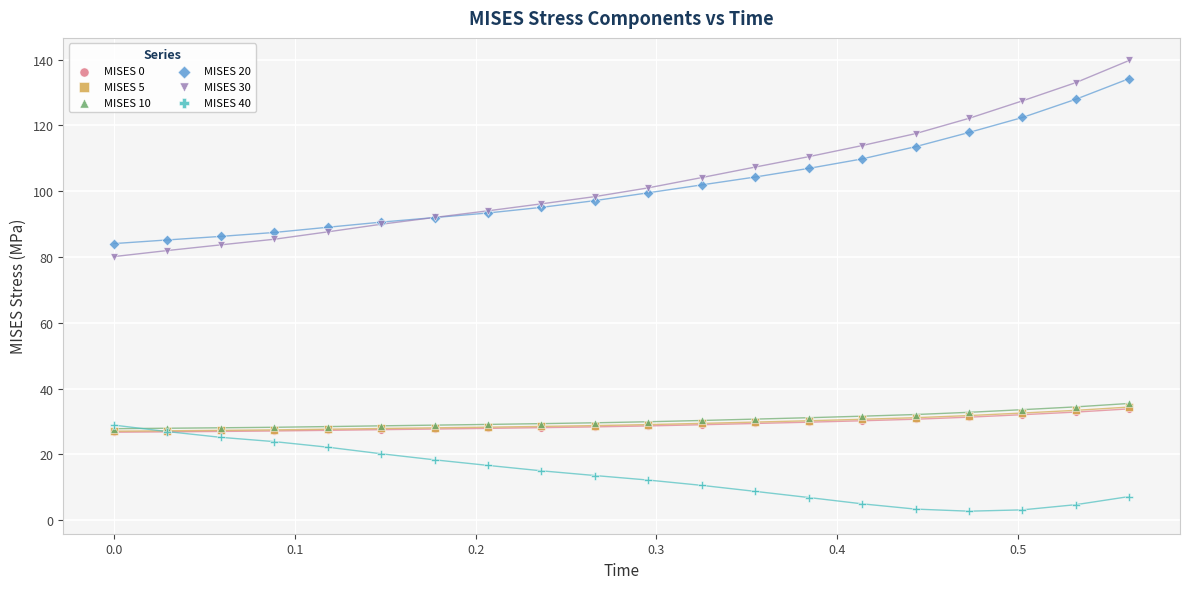

What are all the series names shown in the legend?

MISES 0, MISES 5, MISES 10, MISES 20, MISES 30, MISES 40